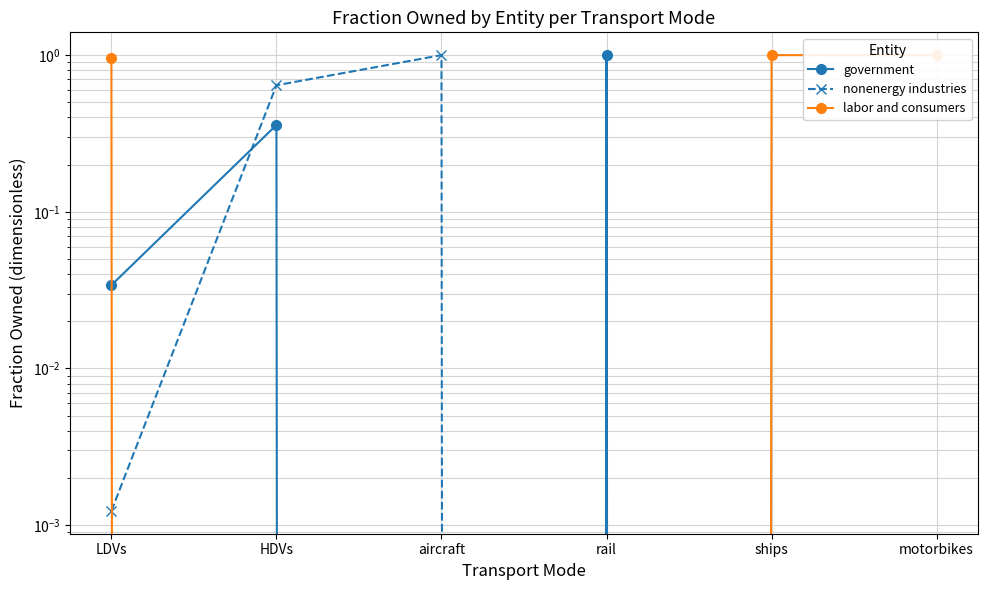

True or false: labor and consumers has more than 2 interior local peaks.

False